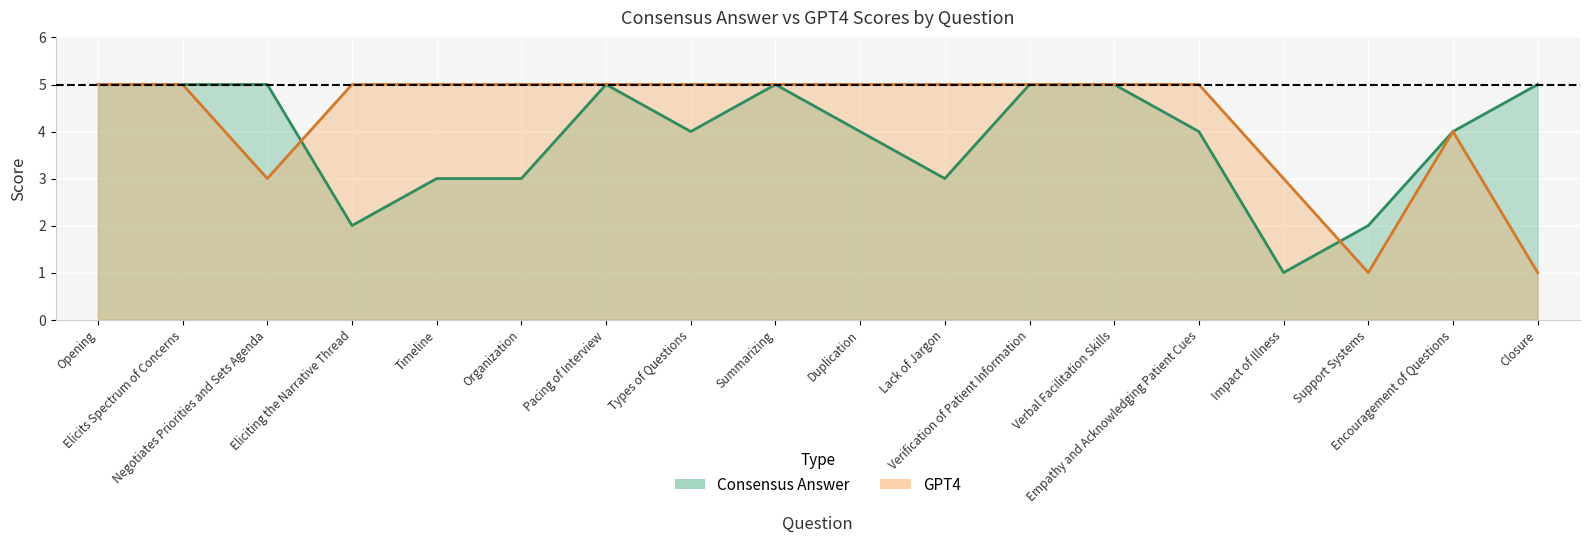

Which series changed the most between Verification of Patient Information and Closure?

GPT4